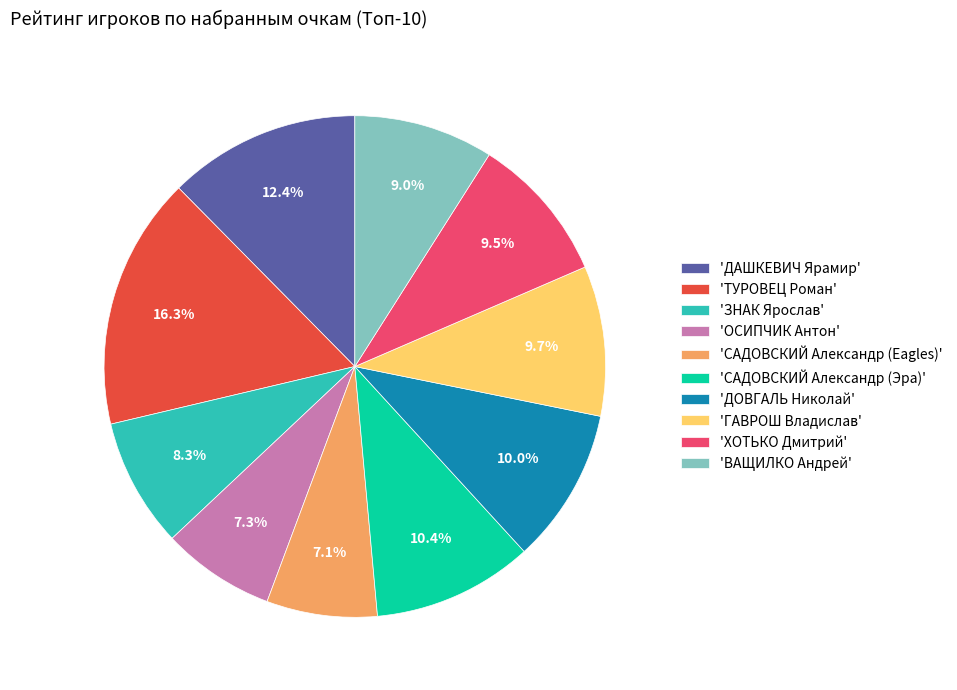

Which category has the biggest portion of the pie?

'ТУРОВЕЦ Роман'